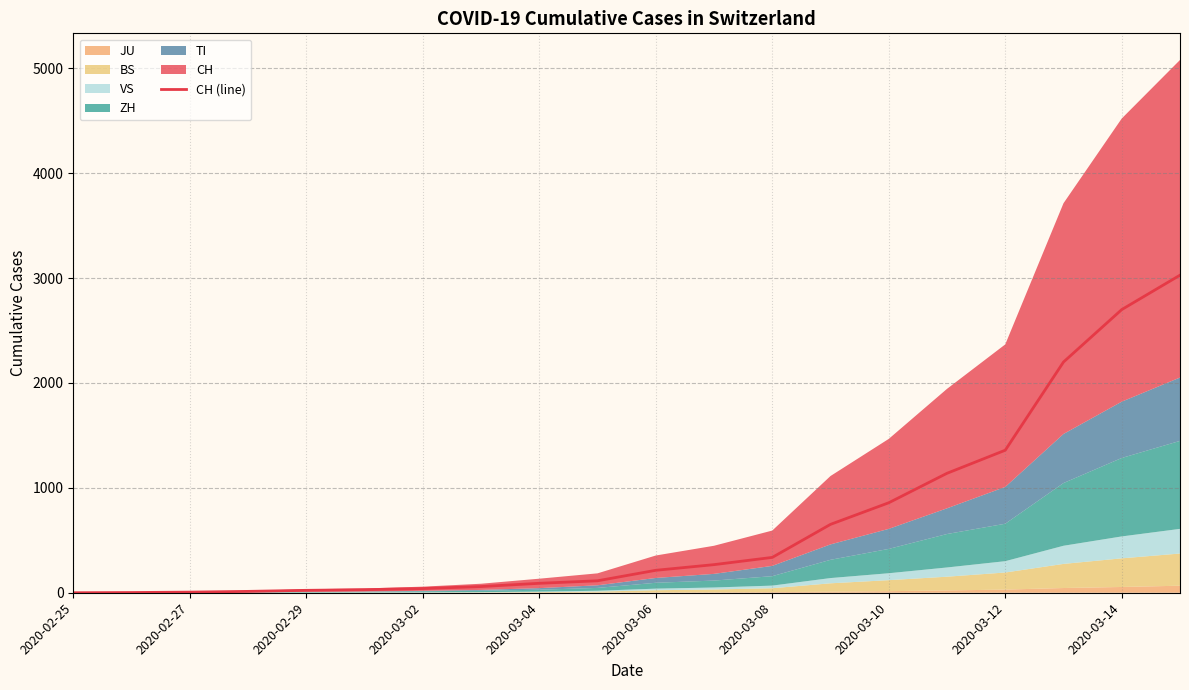

Reading right to left, transcribe all the data shown in this chart.

3028	2700	2200	1359	1139	858	652	337	268	214	114	90	59	40	29	23	13	6	2	0